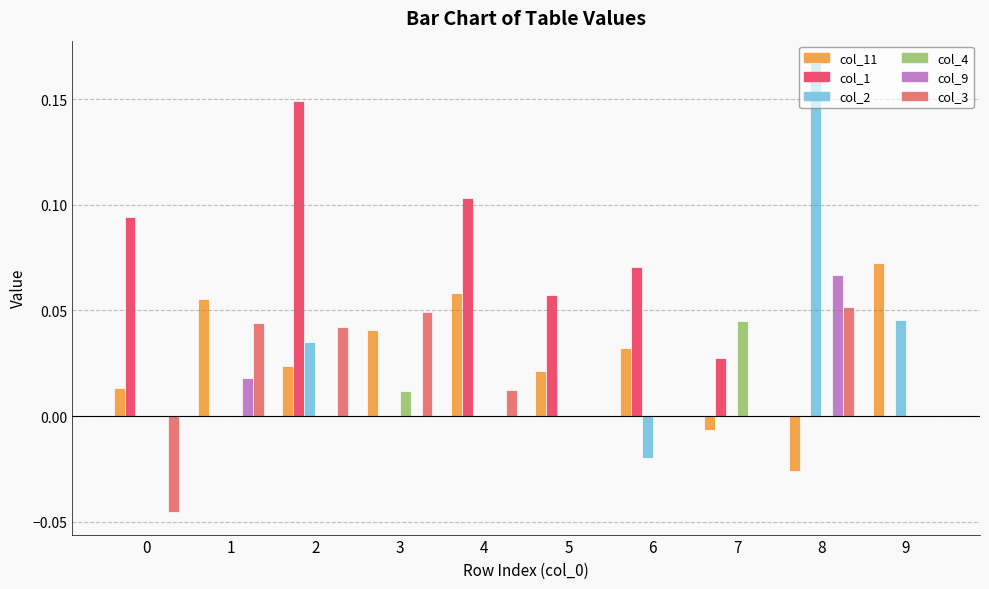

Is it true that col_4 equals 0.0 at 4?

True